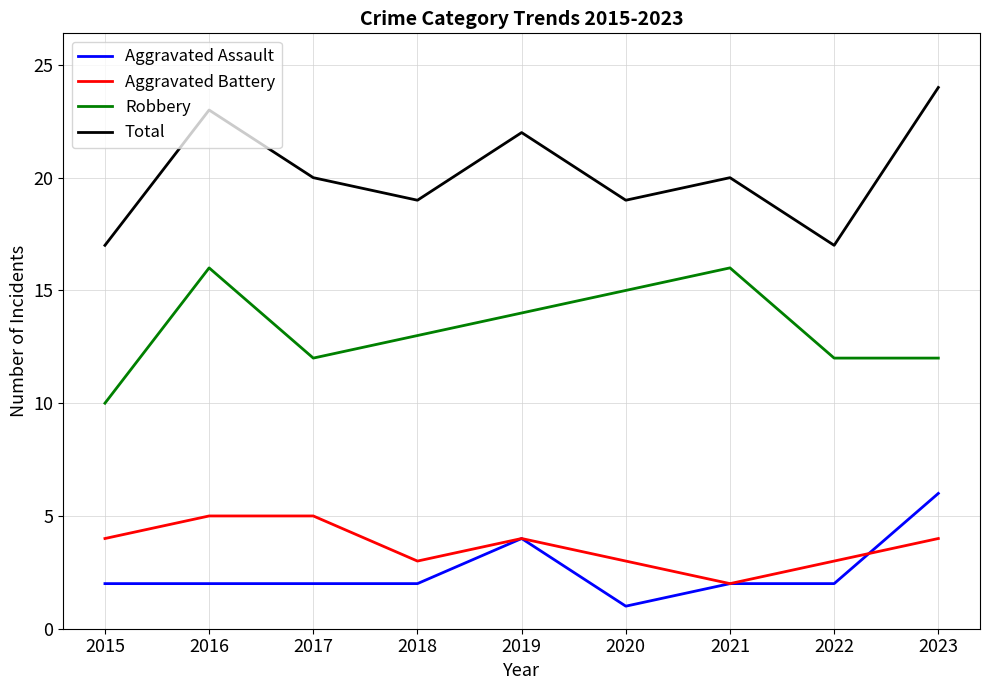

Reading left to right, extract all data points from this chart.

Aggravated Assault: 2	2	2	2	4	1	2	2	6
Aggravated Battery: 4	5	5	3	4	3	2	3	4
Robbery: 10	16	12	13	14	15	16	12	12
Total: 17	23	20	19	22	19	20	17	24